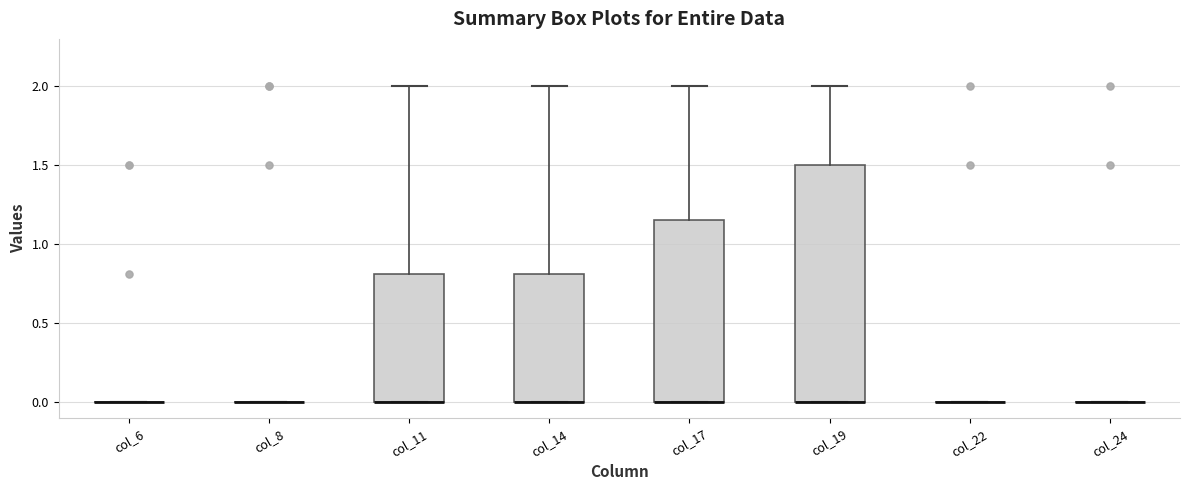

Reading left to right, read every box against the y-axis: the position of its median line, the range the box covers, and the ends of its whiskers. The values are not printed on the chart, so give them approximately, as read against the axis.

col_6: box collapsed to a line at 0.00, whiskers 0.00 to 0.00
col_8: box collapsed to a line at 0.00, whiskers 0.00 to 0.00
col_11: median 0.00 (drawn on the box's lower edge), box 0.00 to 0.80, whiskers 0.00 to 2.00
col_14: median 0.00 (drawn on the box's lower edge), box 0.00 to 0.80, whiskers 0.00 to 2.00
col_17: median 0.00 (drawn on the box's lower edge), box 0.00 to 1.15, whiskers 0.00 to 2.00
col_19: median 0.00 (drawn on the box's lower edge), box 0.00 to 1.50, whiskers 0.00 to 2.00
col_22: box collapsed to a line at 0.00, whiskers 0.00 to 0.00
col_24: box collapsed to a line at 0.00, whiskers 0.00 to 0.00